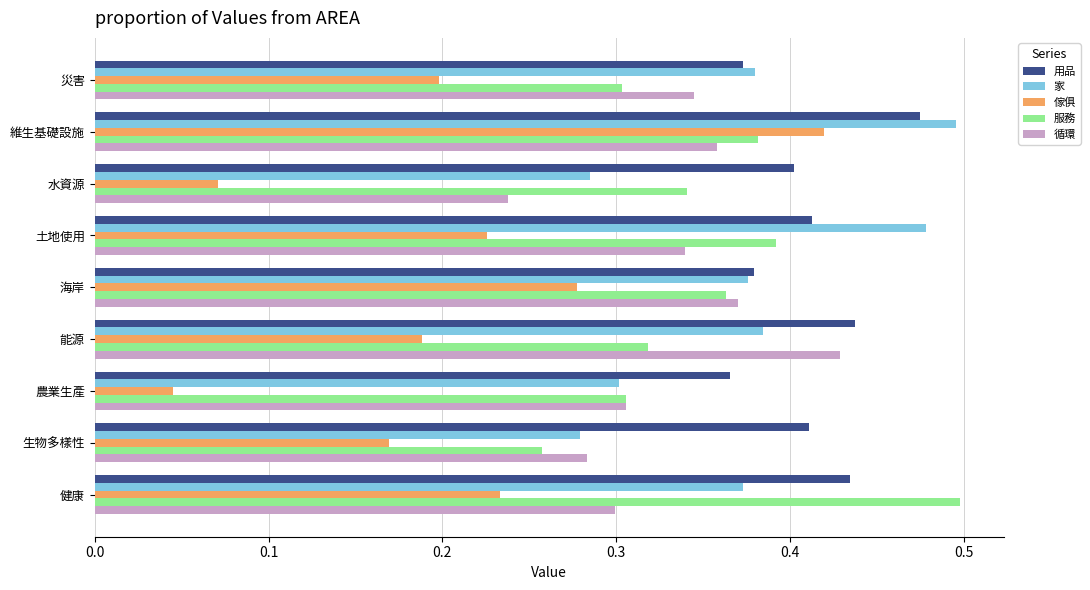

Count the number of data series in this chart.

5